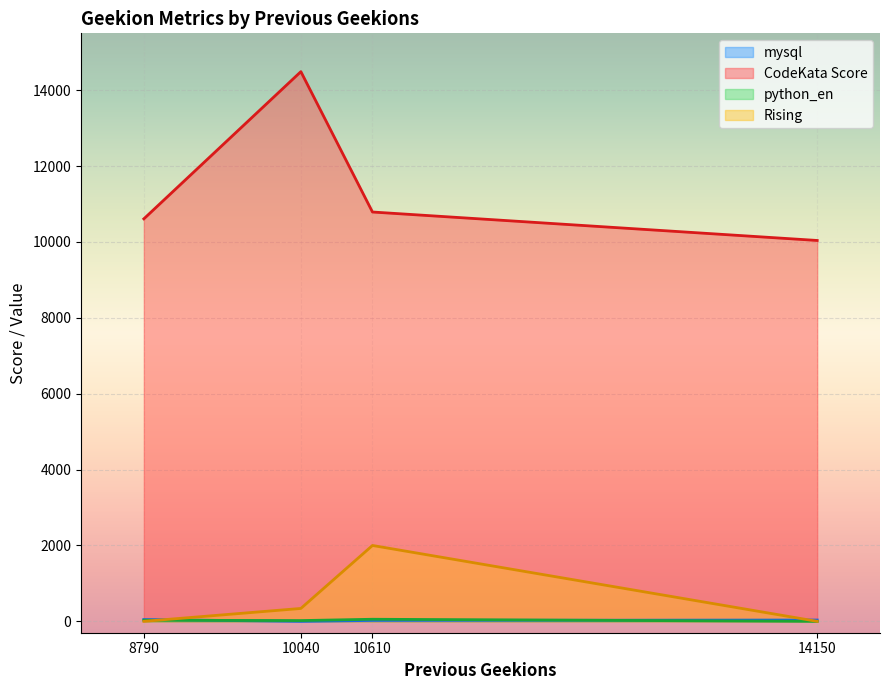

Between which two adjacent categories do mysql and python_en first intersect?

8790 and 10040